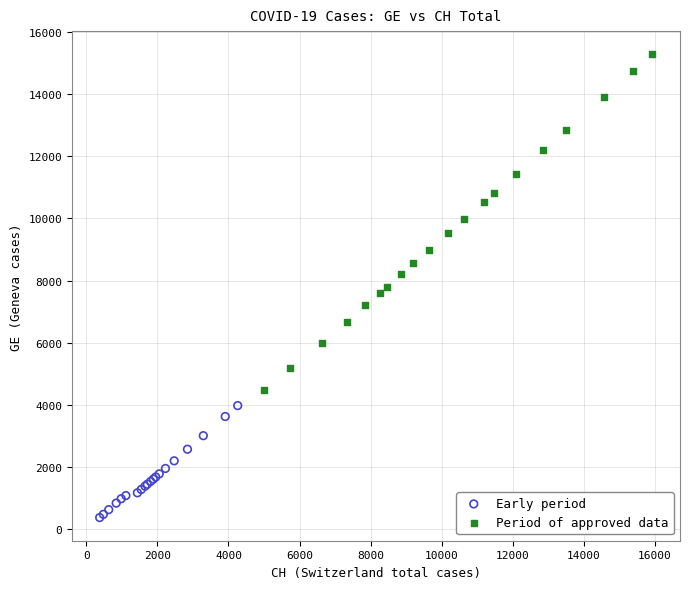

Which series has the largest Y range (max minus min)?

Period of approved data